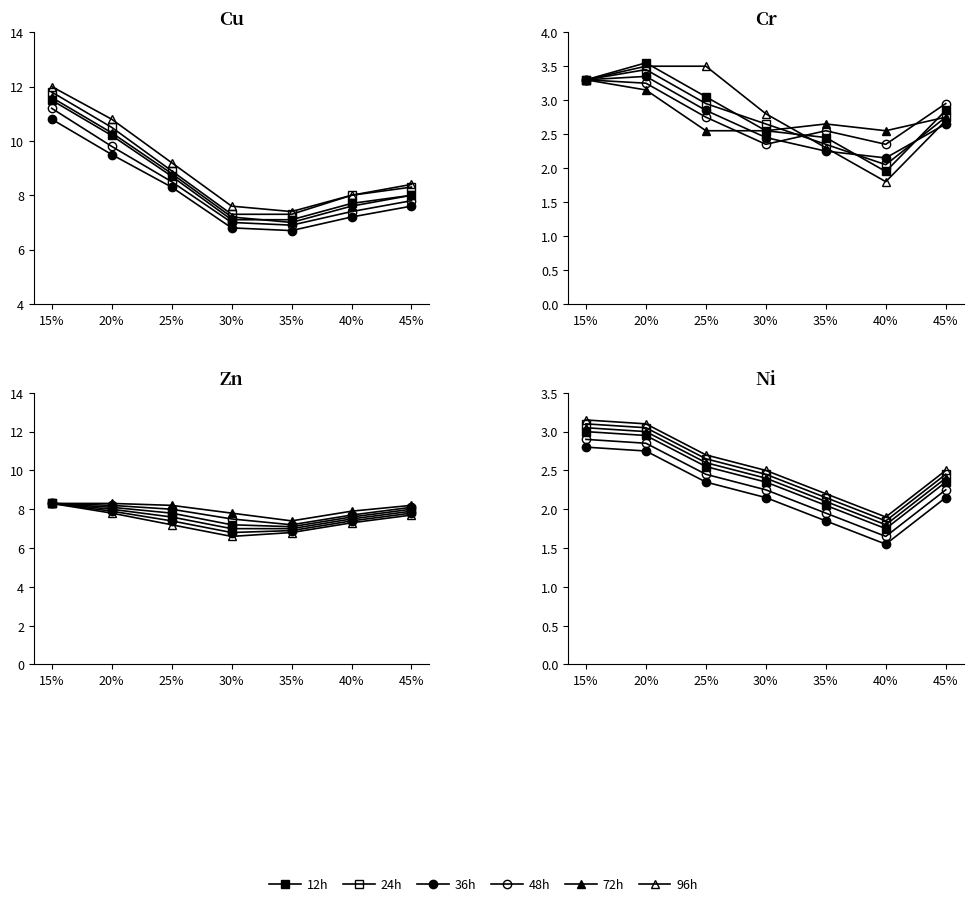

How many lines are shown in the chart?

6